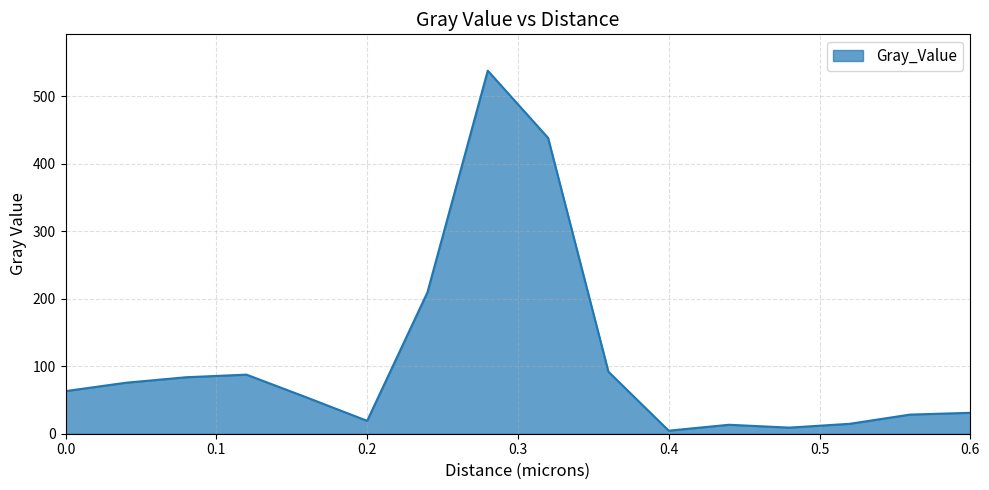

What is the difference between the maximum and minimum values?

533.2